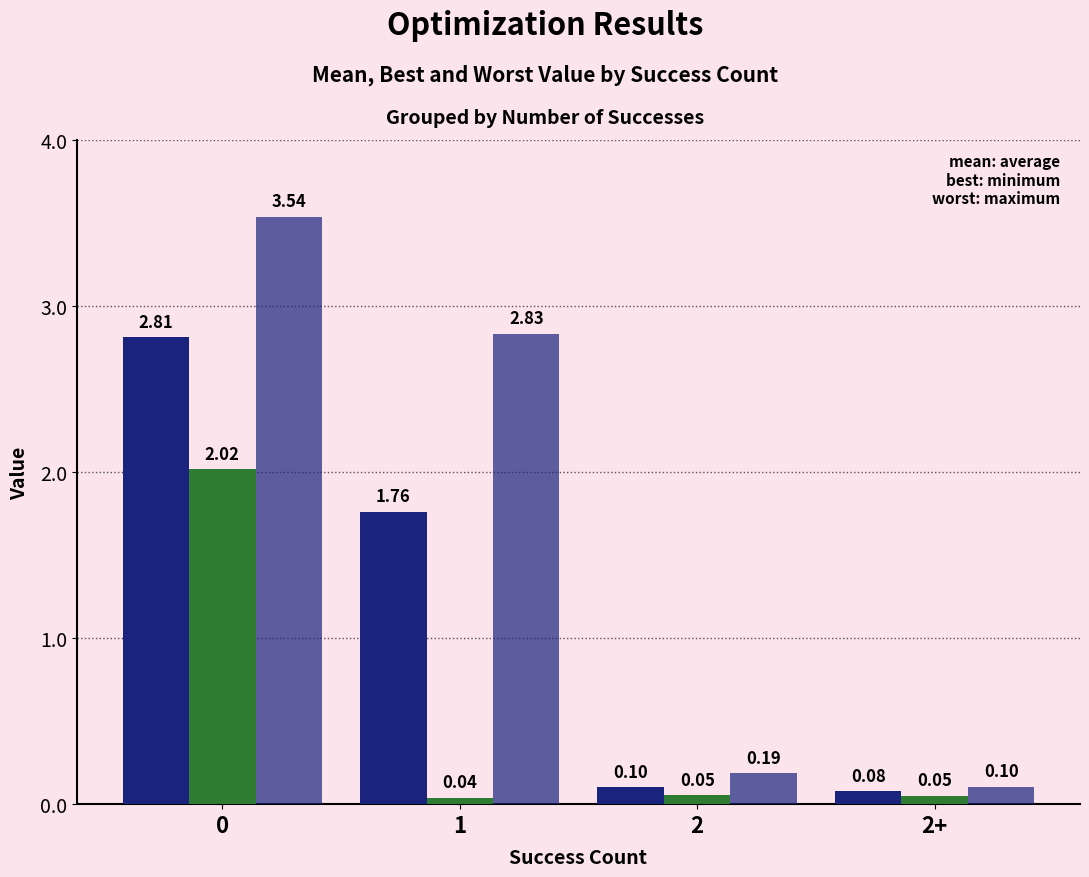

What is the total value across all series at 2?

0.3